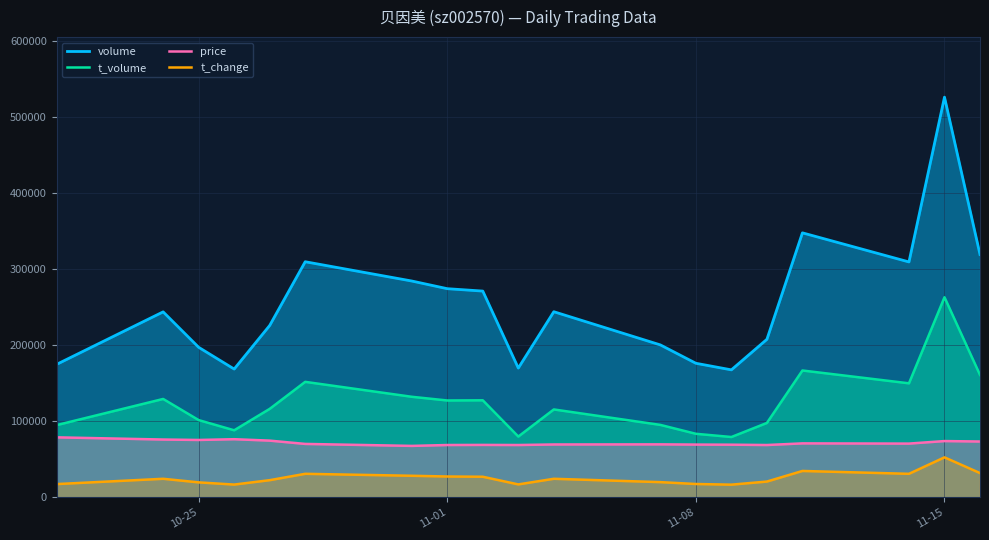

What is the difference between the maximum and minimum values in the volume series?

358462.0